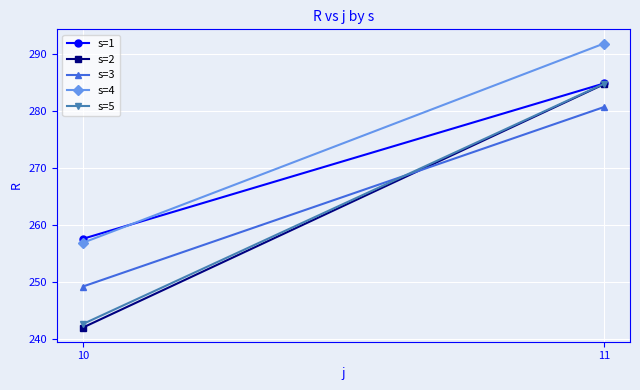

What is the value of the s=3 point at the 1st from the left?

249.2